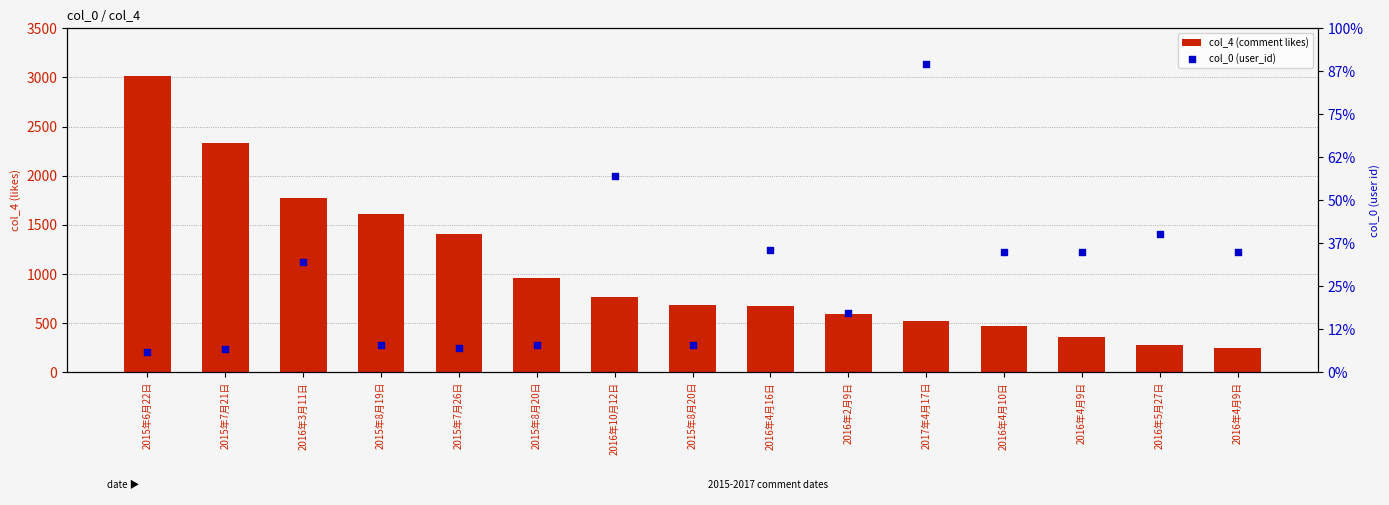

Which series has the largest total across all categories?

col_0 (user_id)